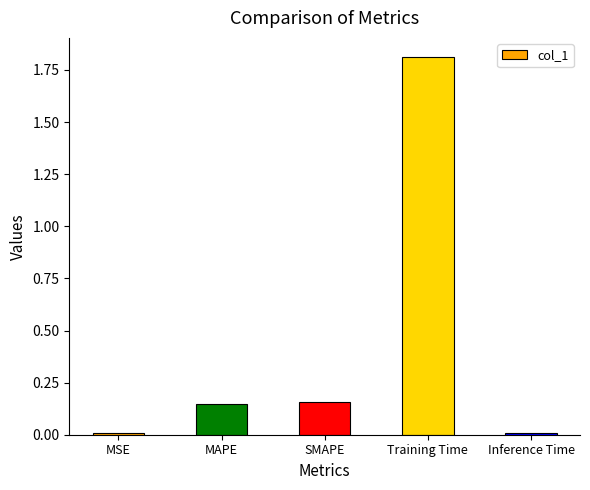

Which has a higher value, MSE or MAPE?

MAPE